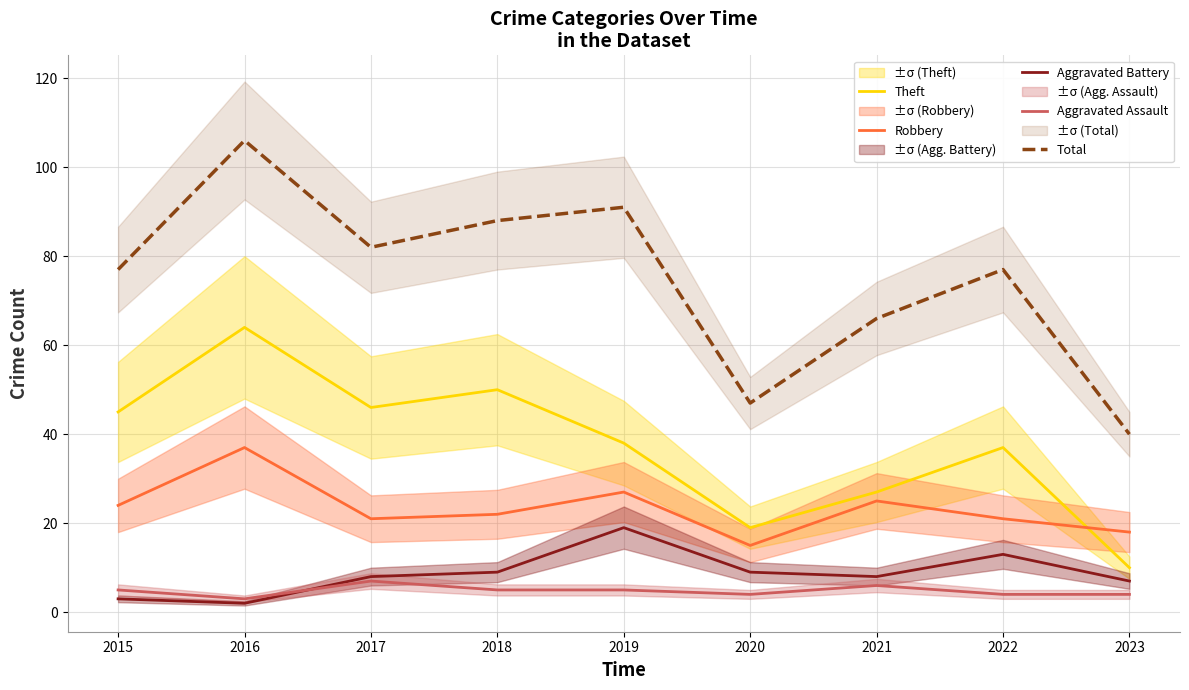

List the labels in order of Aggravated Assault value, smallest first.

2016, 2020, 2022, 2023, 2015, 2018, 2019, 2021, 2017